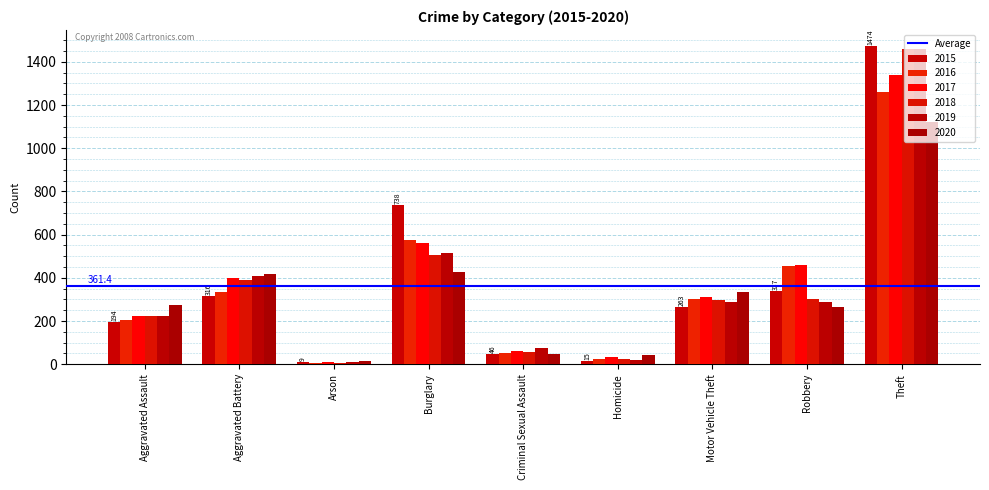

What is the average value of the 2016 series?

358